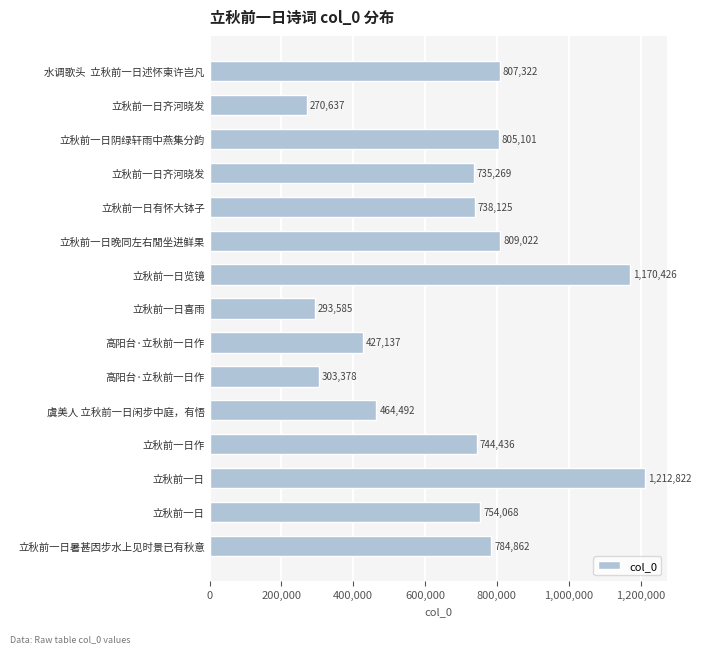

How many data points does each series have?

15